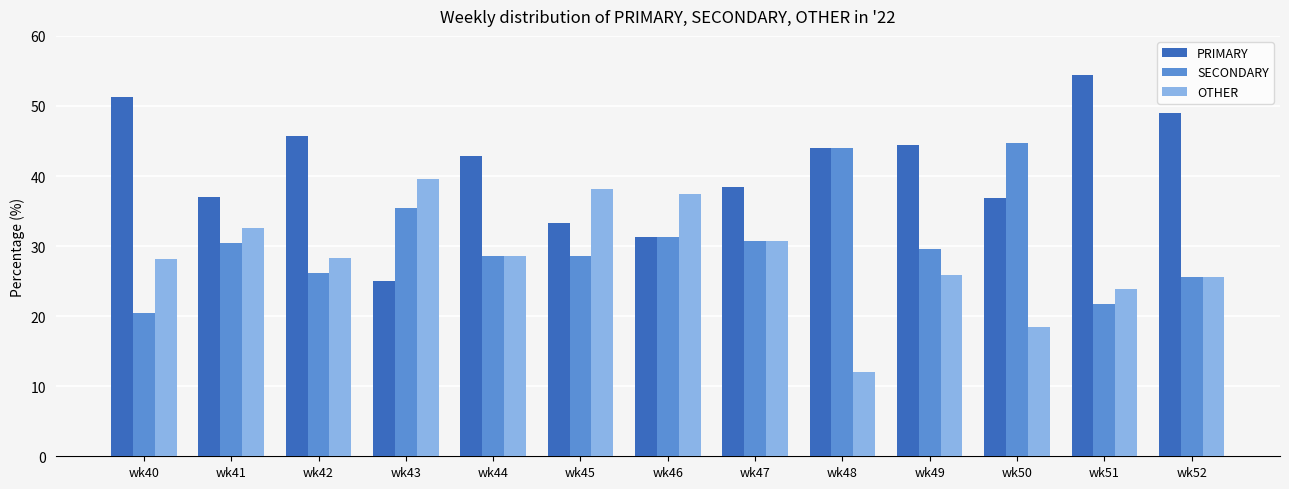

What is the average value of the PRIMARY series?

41.0